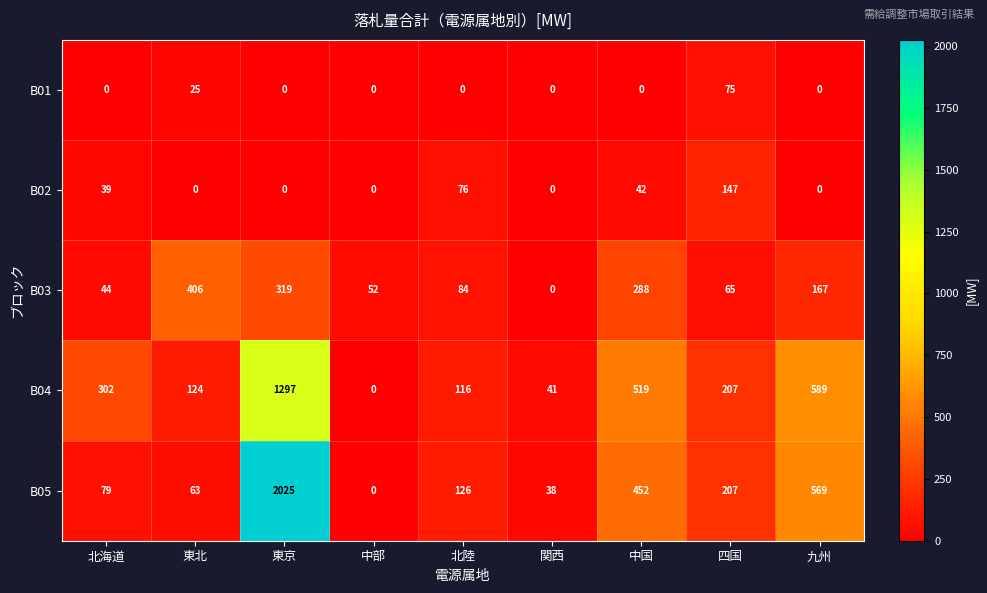

At which category is the sum across all series the highest?

東京